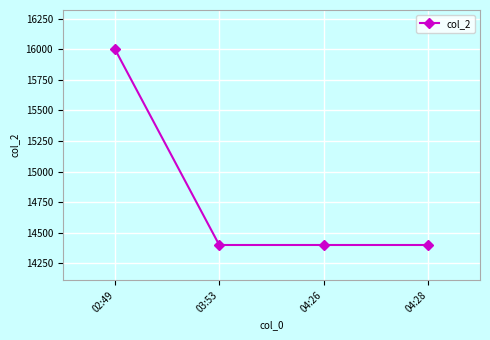

The value at 03:53 is 14400. True or false?

True